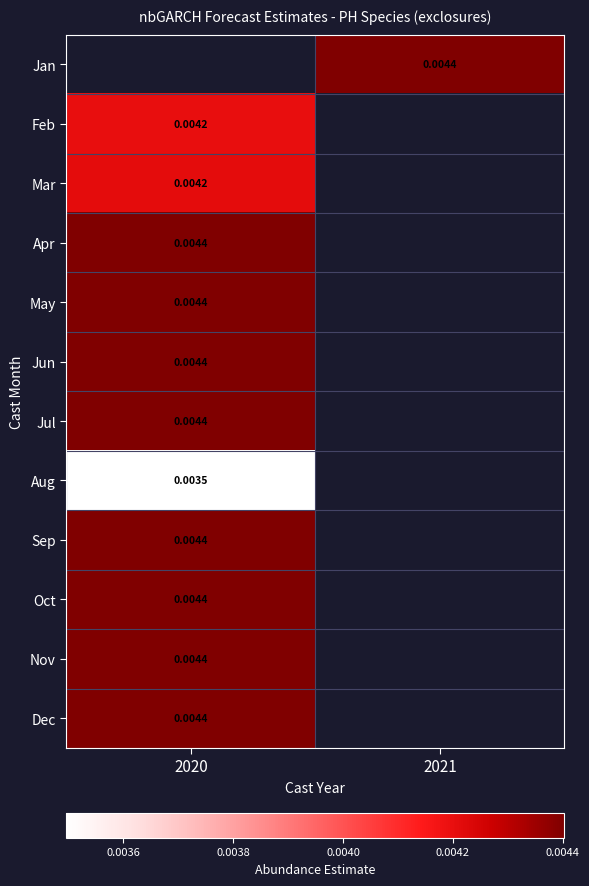

Is it true that Dec equals 0.0 at 2020?

True